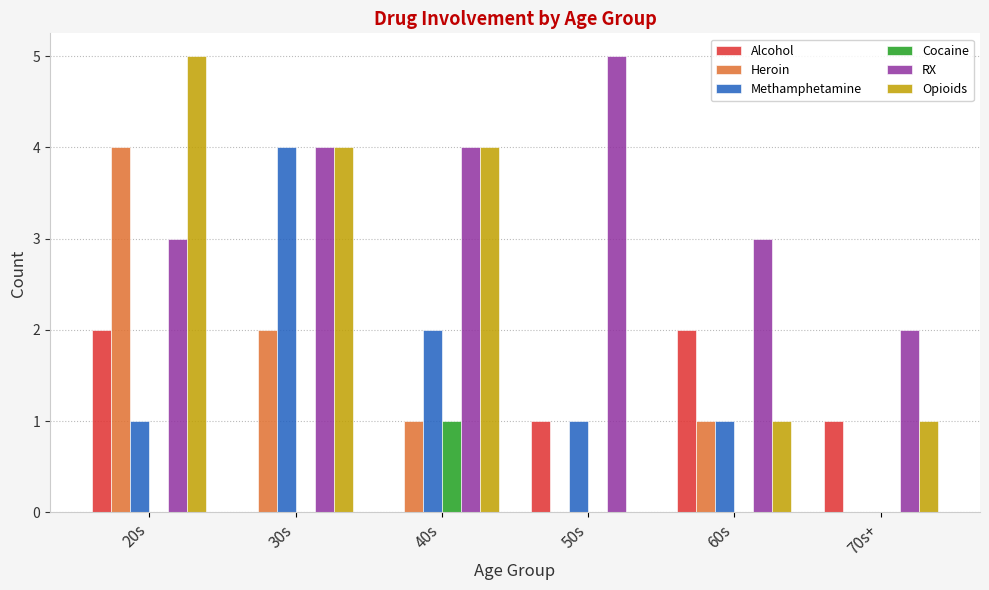

Read the Alcohol value at 50s.

1